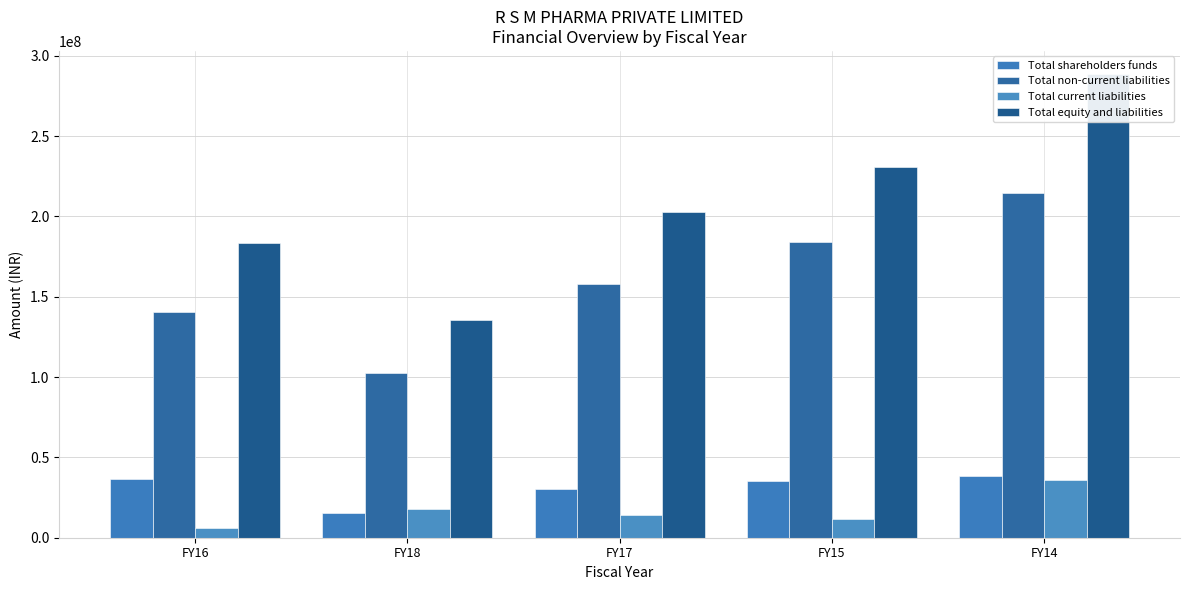

What is the label of the 4th bar from the right?

FY18